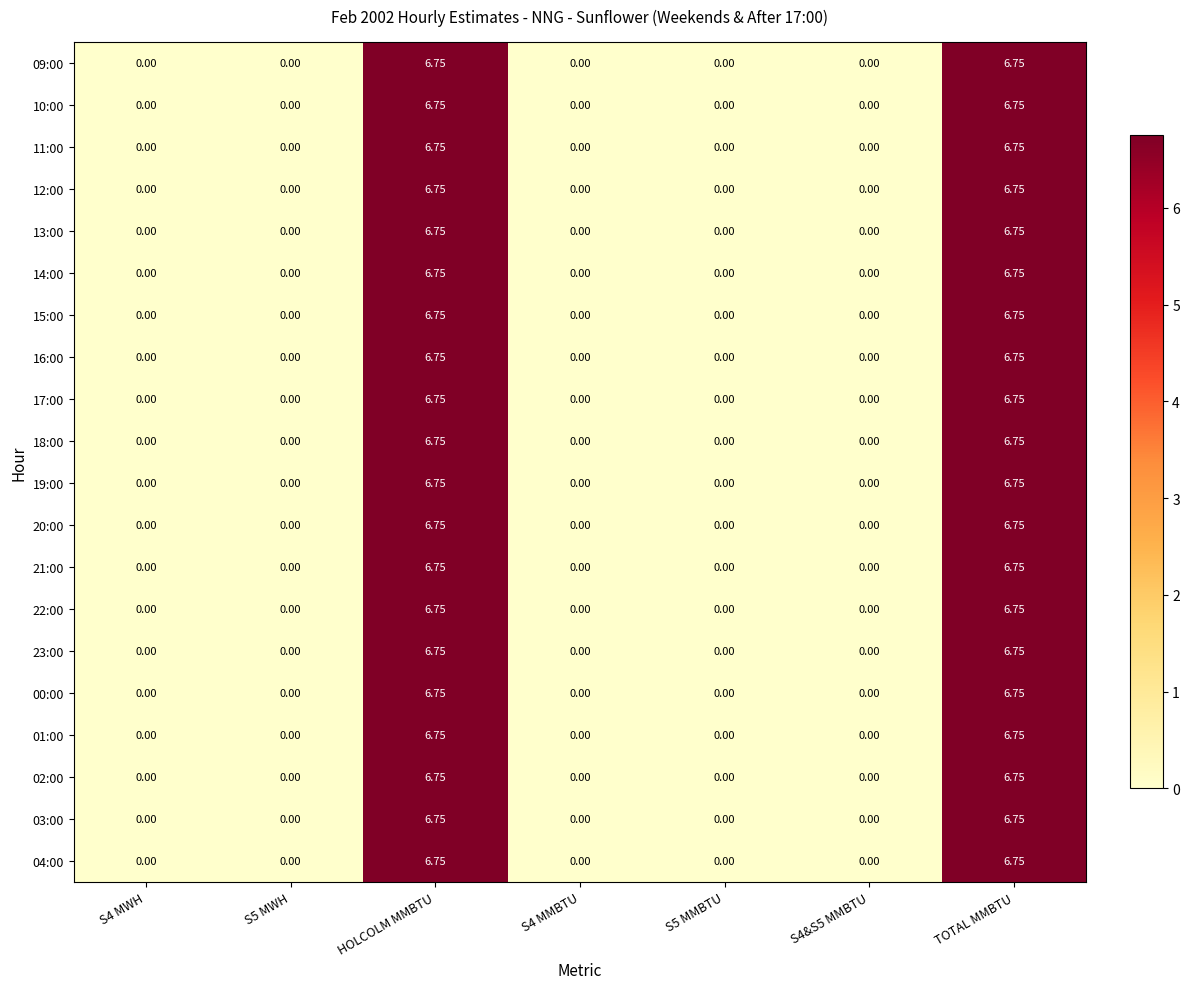

Is the value of 09:00 at S4 MWH greater than the value of 15:00 at TOTAL MMBTU?

No